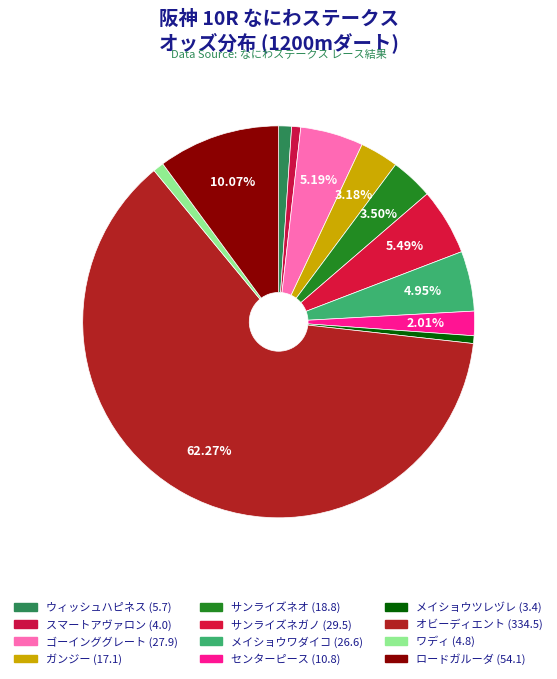

How many segments does this pie chart have?

12